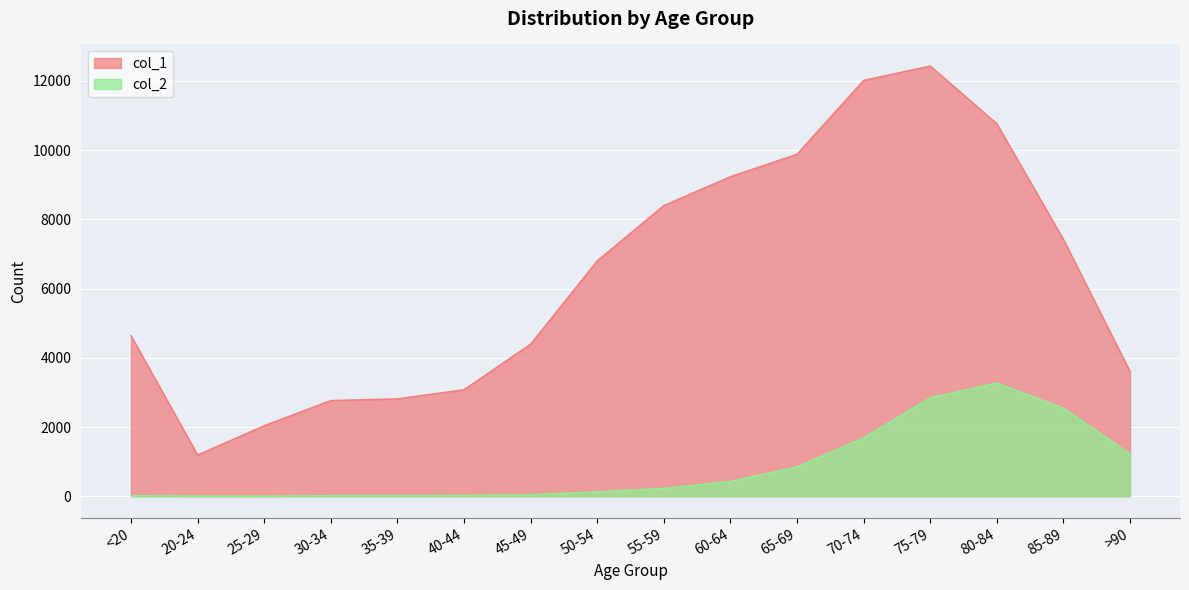

Reading right to left, extract all data points from this chart.

col_1: >90=3604	85-89=7417	80-84=10764	75-79=12434	70-74=12018	65-69=9883	60-64=9236	55-59=8400	50-54=6803	45-49=4396	40-44=3078	35-39=2814	30-34=2765	25-29=2038	20-24=1191	<20=4641
col_2: >90=1224	85-89=2548	80-84=3273	75-79=2848	70-74=1690	65-69=850	60-64=426	55-59=227	50-54=126	45-49=47	40-44=24	35-39=18	30-34=17	25-29=3	20-24=4	<20=18